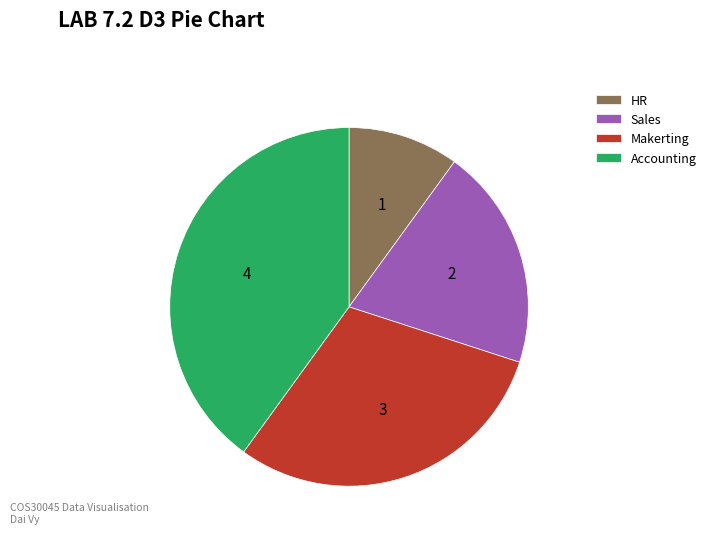

The Makerting slice represents 30% of the pie. True or false?

True